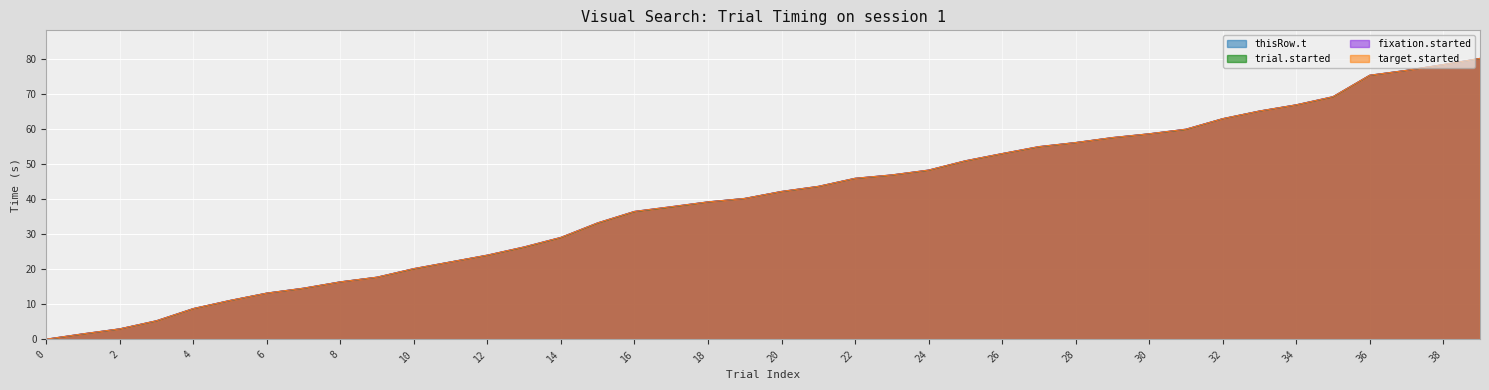

The value of fixation.started at 4 is 2.0. True or false?

False